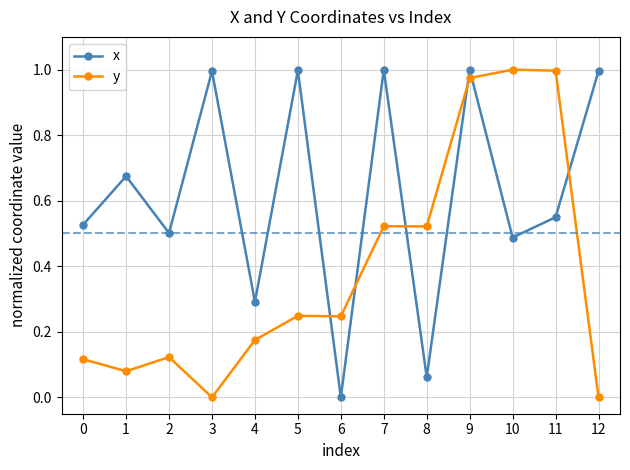

Which series changed the most between 5 and 12?

y